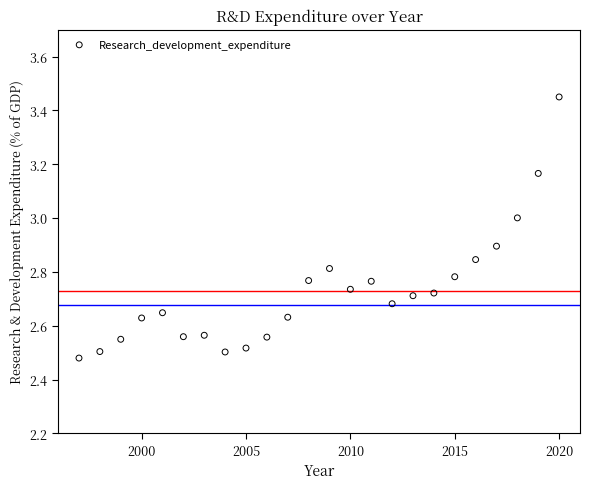

What is the range of X values (max minus min)?

23.0